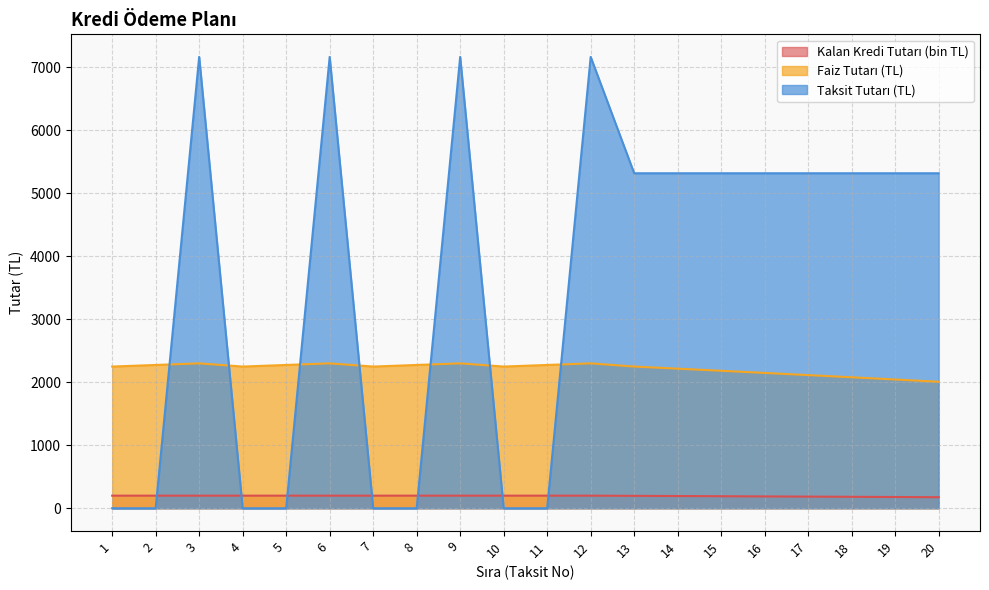

Reading left to right, transcribe all the data shown in this chart.

Kalan Kredi Tutarı: 200.0	200.0	200.0	200.0	200.0	200.0	200.0	200.0	200.0	200.0	200.0	200.0	197.0	194.1	191.0	188.0	184.9	181.7	178.6	175.3
Faiz Tutarı: 2250.0	2275.3	2300.9	2250.0	2275.3	2300.9	2250.0	2275.3	2300.9	2250.0	2275.3	2300.9	2250.0	2216.7	2183.1	2149.0	2114.5	2079.7	2044.4	2008.7
Taksit Tutarı: 0.0	0.0	7167.5	0.0	0.0	7167.5	0.0	0.0	7167.5	0.0	0.0	7167.5	5319.8	5319.8	5319.8	5319.8	5319.8	5319.8	5319.8	5319.8